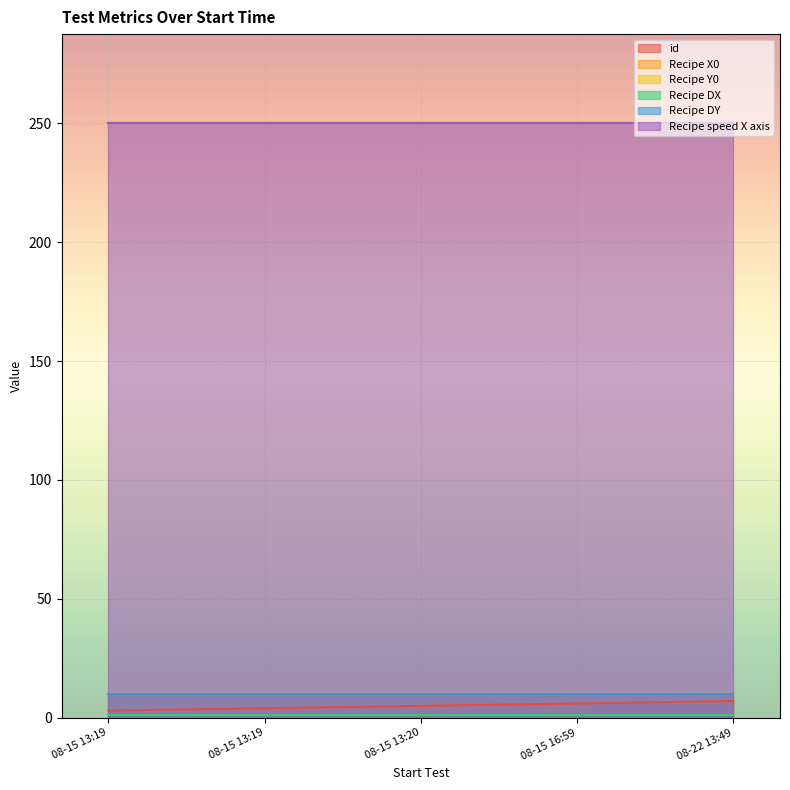

What are all the series names shown in the legend?

id, Recipe X0, Recipe Y0, Recipe DX, Recipe DY, Recipe speed X axis